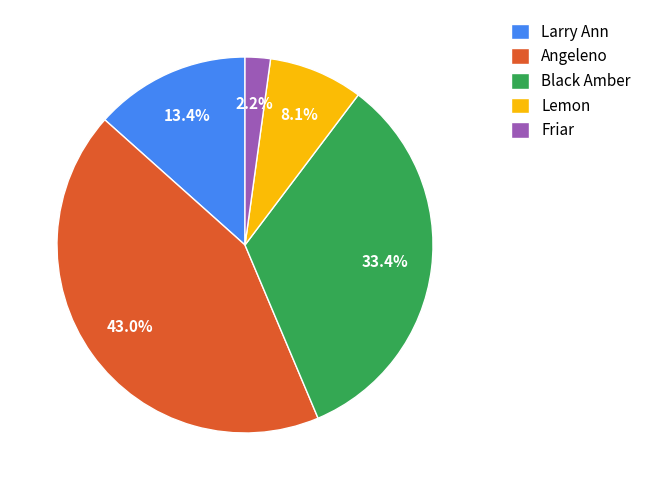

Combined, do Angeleno and Larry Ann account for over 50%?

Yes